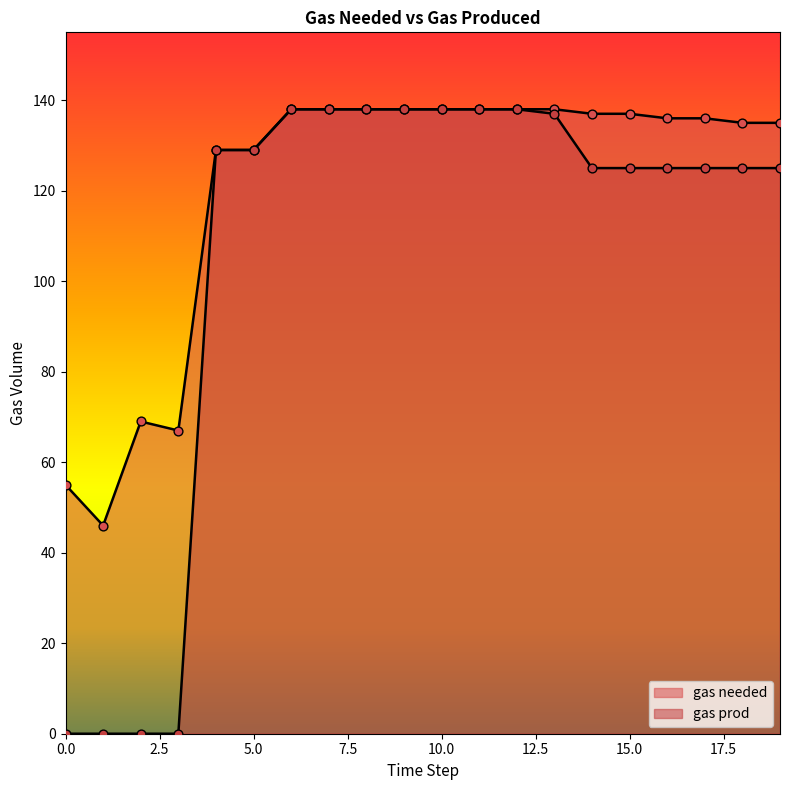

What is the total value across all series at 5?

258